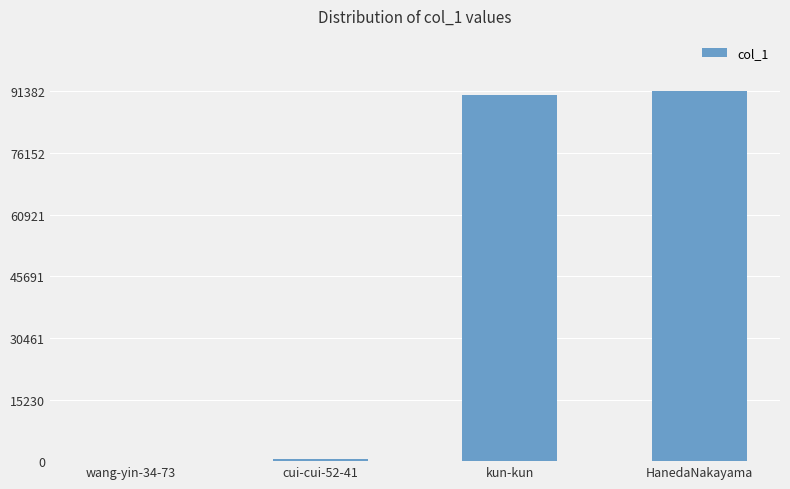

What is the maximum value shown in the chart?

91382